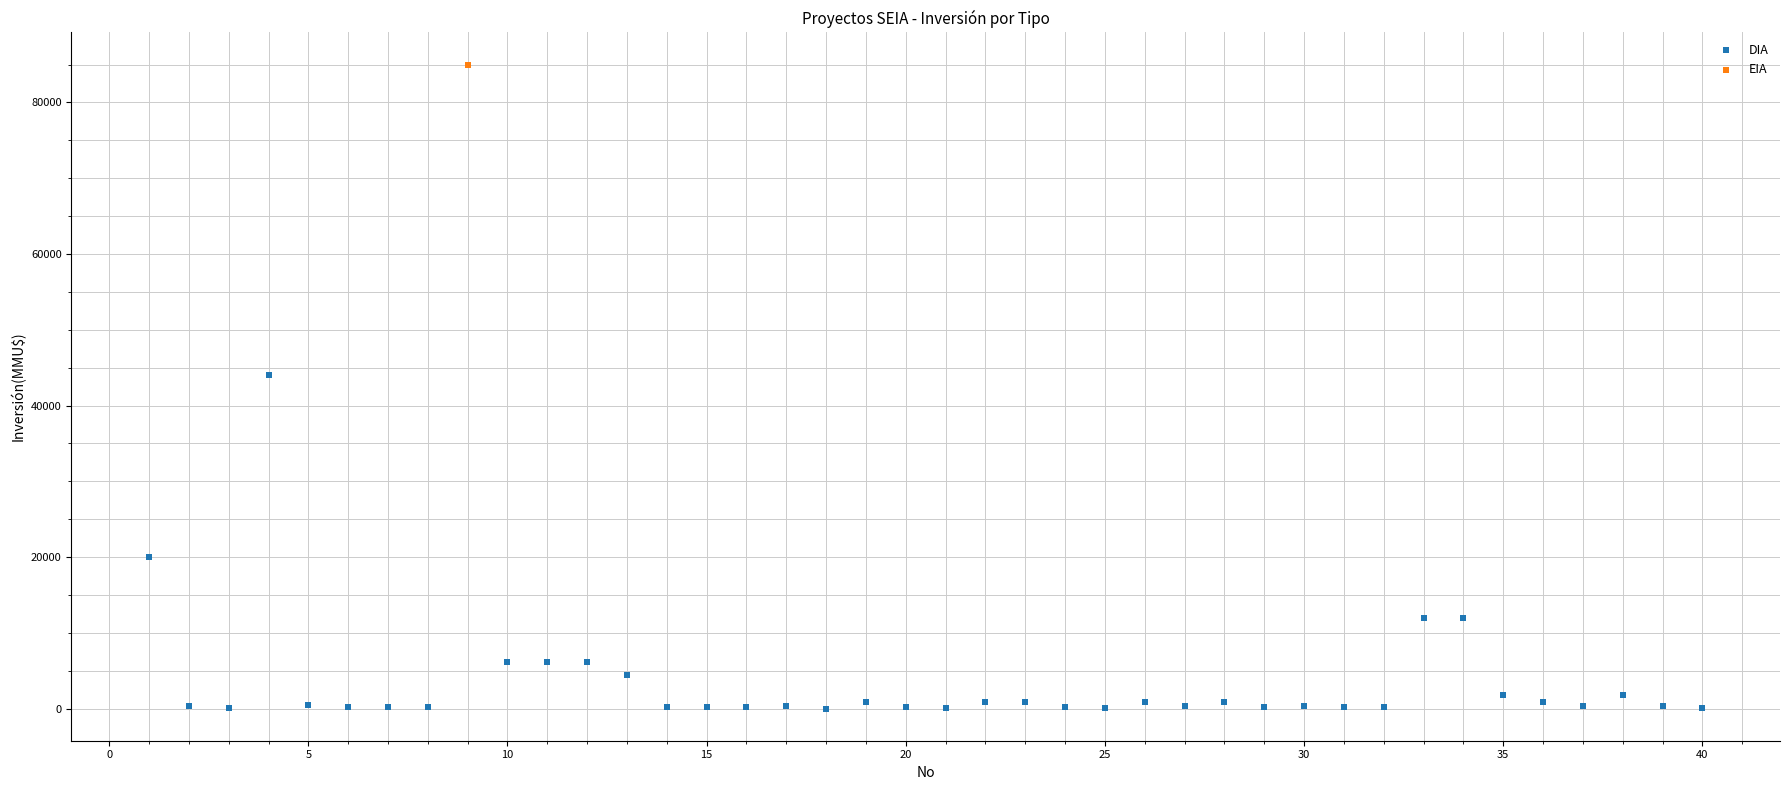

What are all the series names shown in the legend?

DIA, EIA